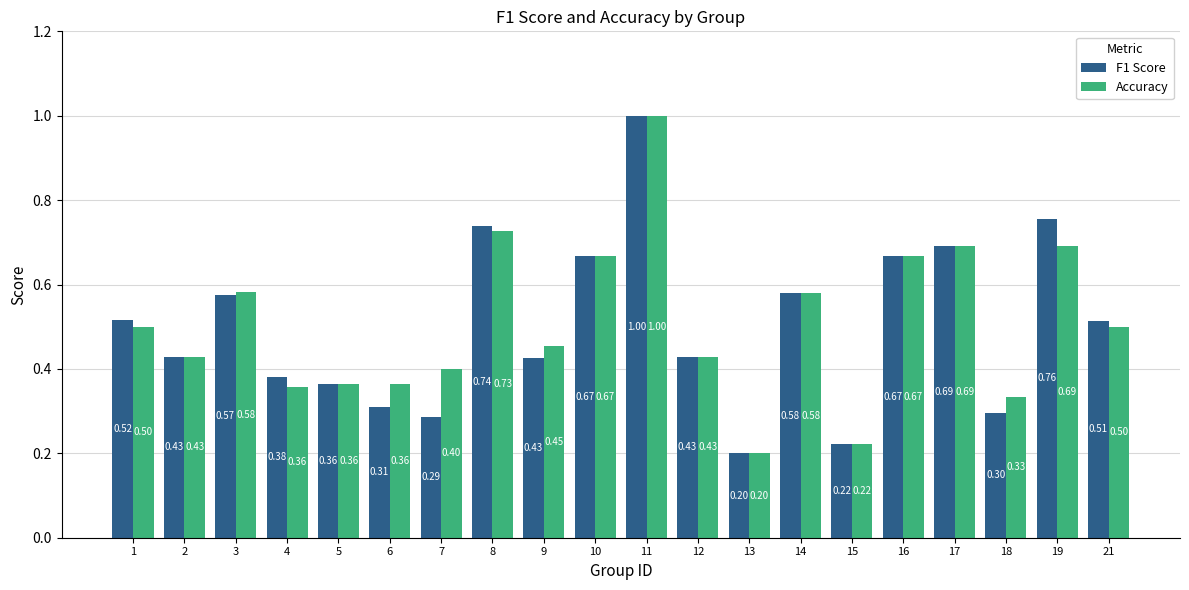

Is it true that Accuracy equals 0.4 at 8?

False